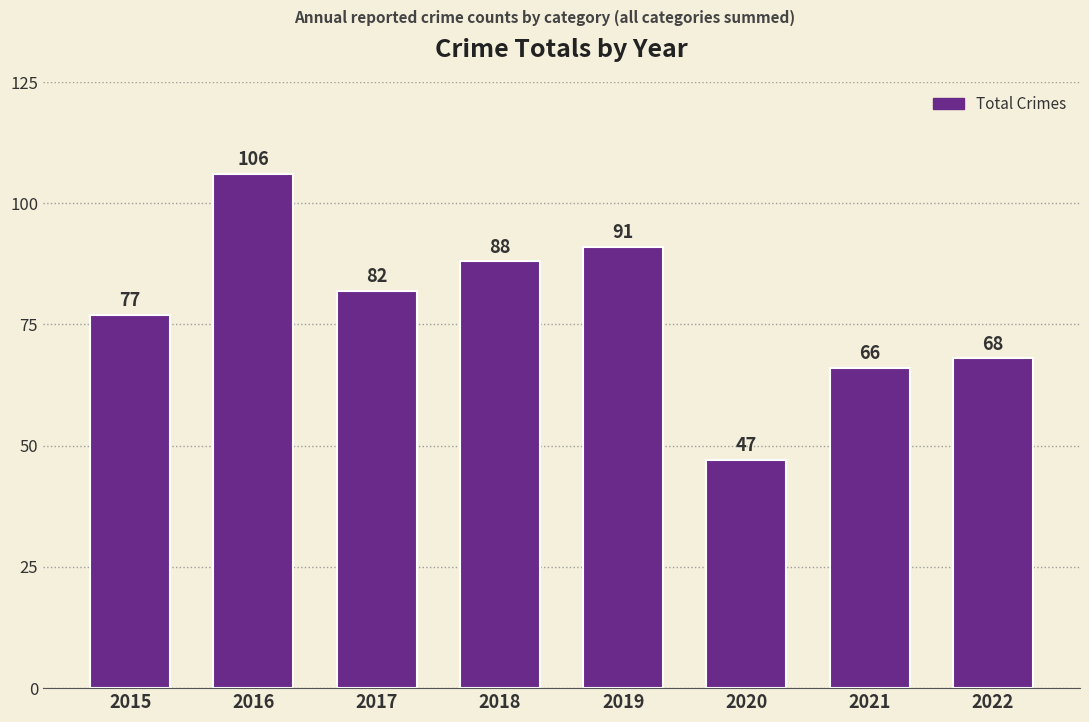

How many series are shown in this chart?

1